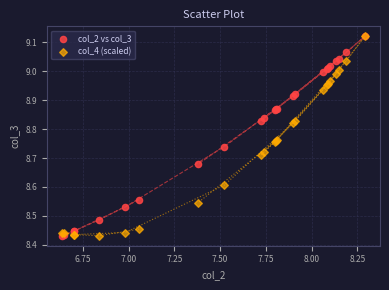

What are all the series names shown in the legend?

col_2 vs col_3, col_4 (scaled)